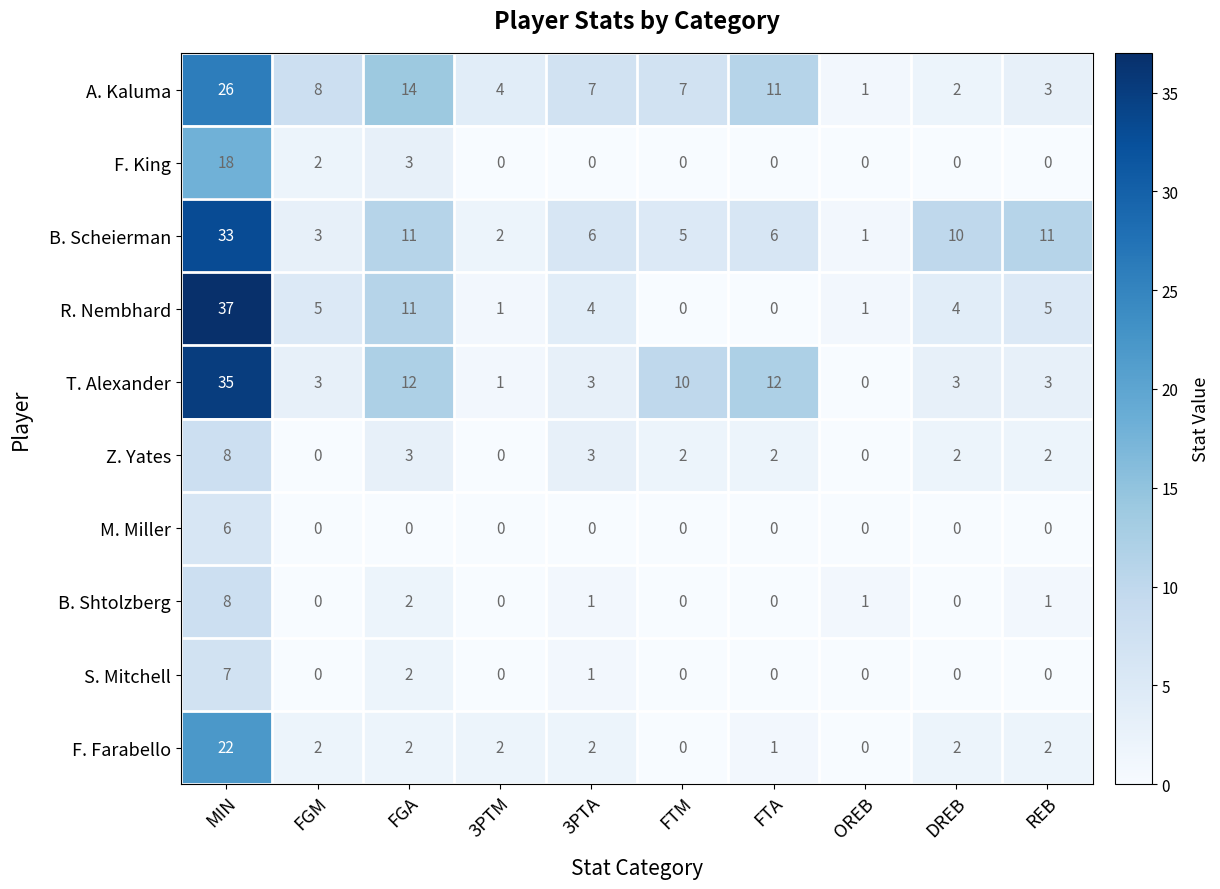

Which series changed the most between 3PTM and FTM?

T. Alexander